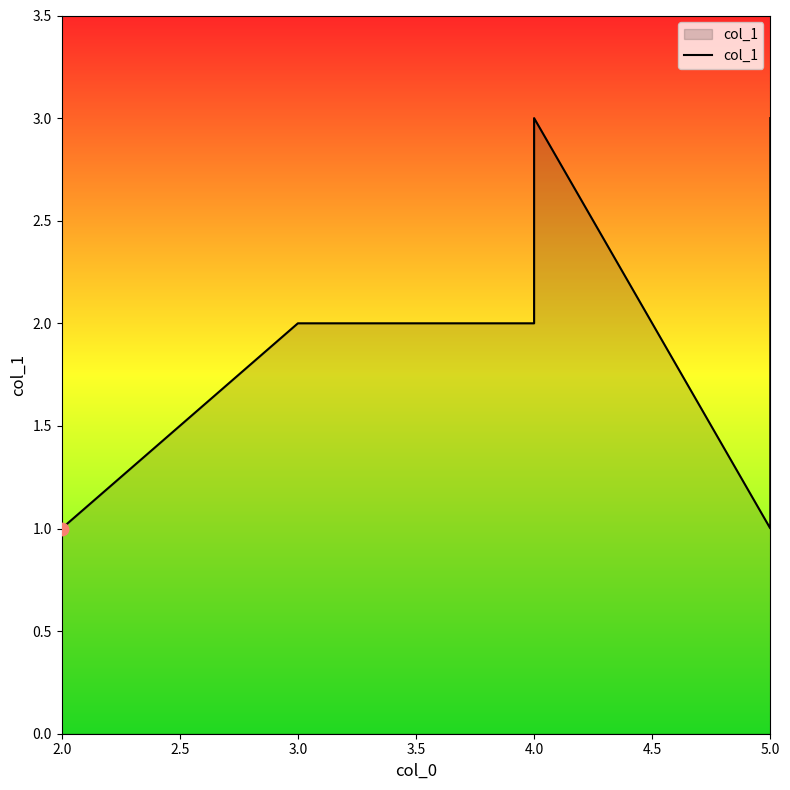

What is the ratio of the value at 4.0 to the value at 5.0?

0.7